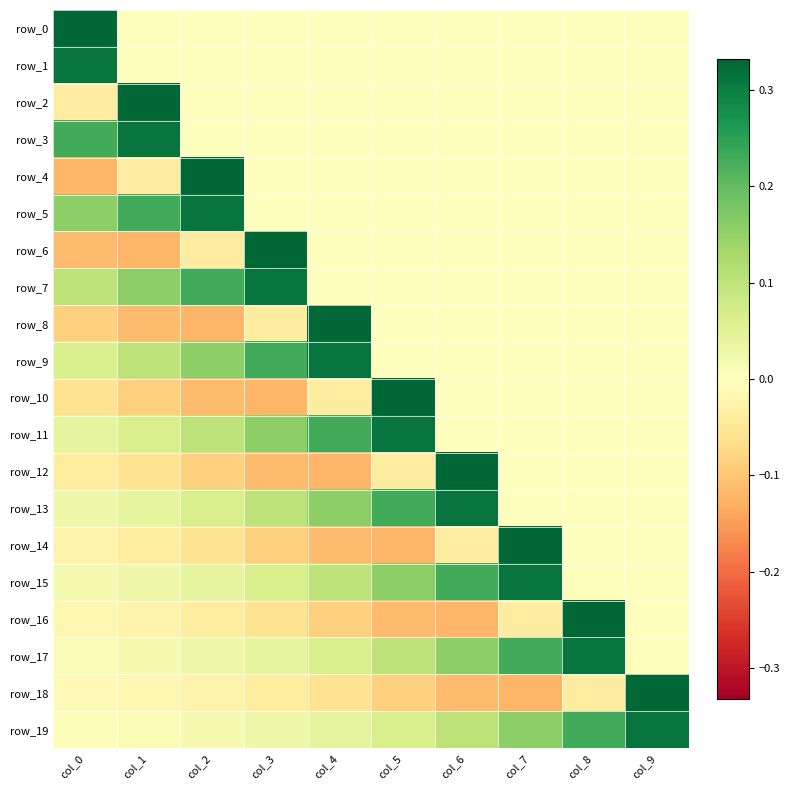

Which has a higher value, col_0 or col_7?

col_0